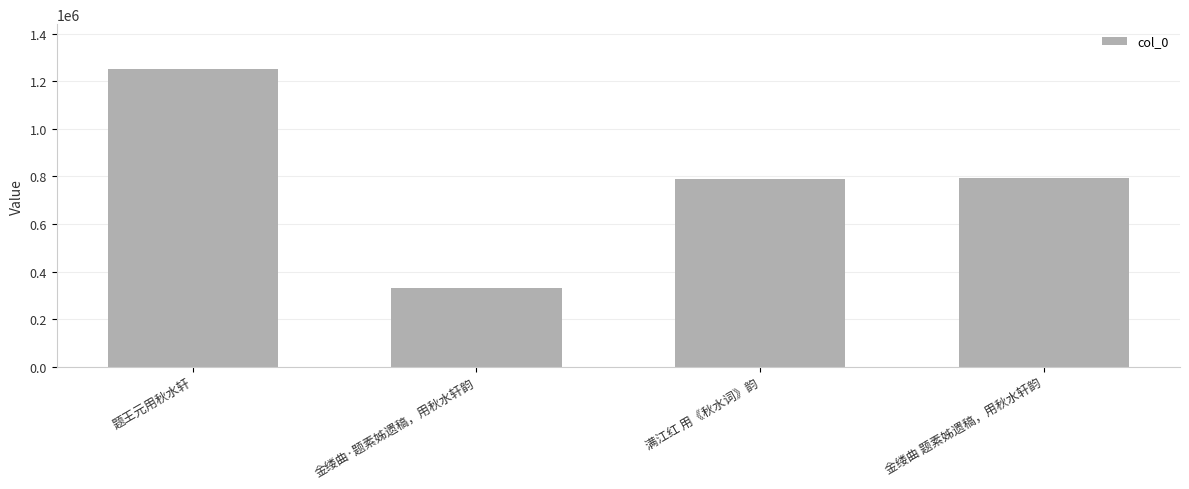

The chart shows a value of 1164138 at 金缕曲 题素姊遗稿，用秋水轩韵. True or false?

False